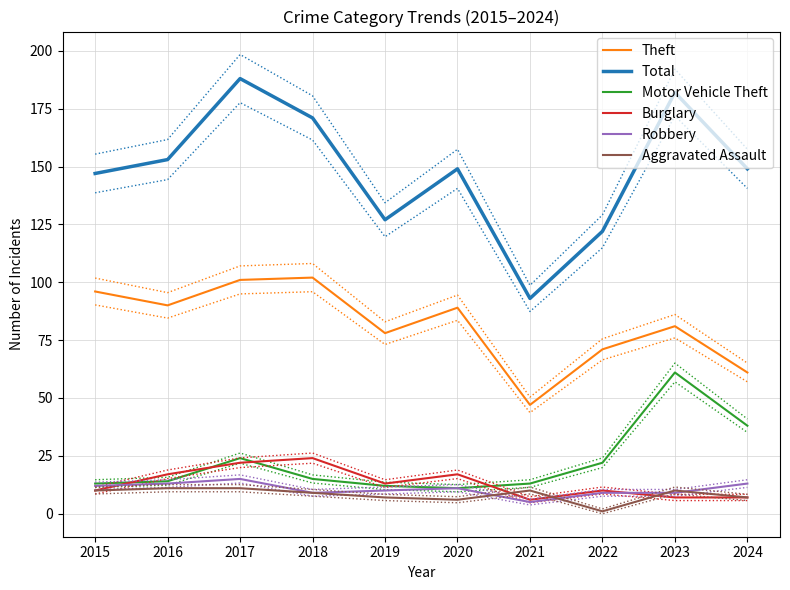

Reading right to left, what are all the values shown in this chart?

Theft: 2024=61	2023=81	2022=71	2021=47	2020=89	2019=78	2018=102	2017=101	2016=90	2015=96
Total: 2024=149	2023=182	2022=122	2021=93	2020=149	2019=127	2018=171	2017=188	2016=153	2015=147
Motor Vehicle Theft: 2024=38	2023=61	2022=22	2021=13	2020=11	2019=12	2018=15	2017=24	2016=14	2015=13
Burglary: 2024=7	2023=7	2022=10	2021=6	2020=17	2019=13	2018=24	2017=22	2016=17	2015=10
Robbery: 2024=13	2023=9	2022=9	2021=5	2020=11	2019=10	2018=9	2017=15	2016=13	2015=12
Aggravated Assault: 2024=7	2023=10	2022=1	2021=10	2020=6	2019=7	2018=9	2017=11	2016=11	2015=10